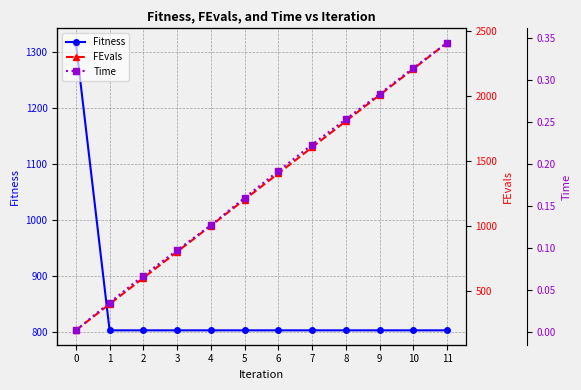

What is the difference between the highest and lowest values at 3?

803.9